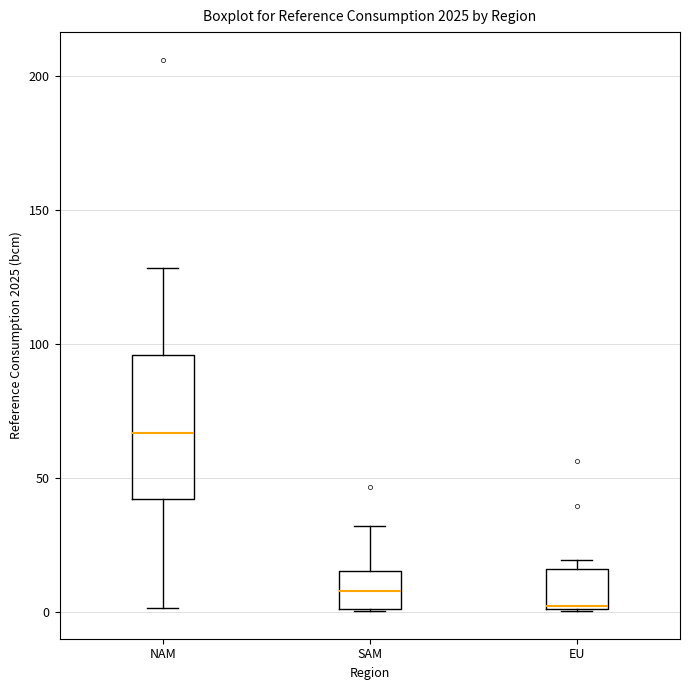

Comparing the boxes themselves (not the whiskers), which one is the tallest?

NAM